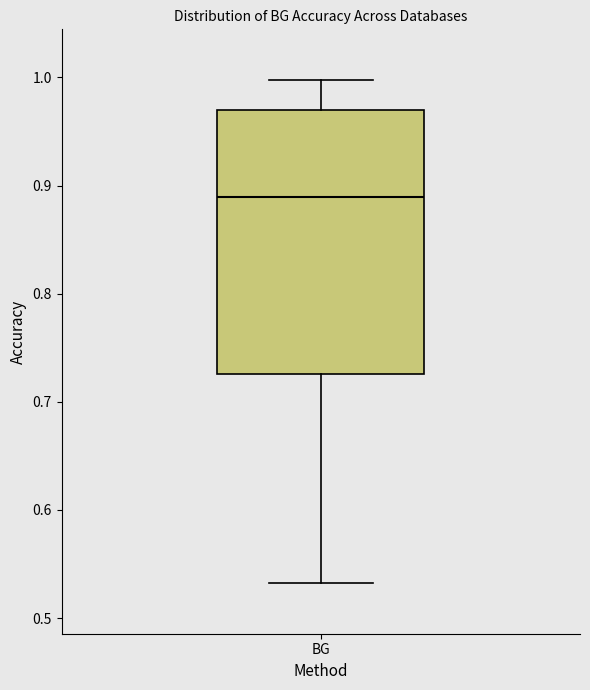

Transcribe this box plot: give where the median line is, the range the box spans, and where the two whiskers end, as read against the y-axis. The values are not printed on the chart, so give them approximately, as read against the axis.

median 0.89, box 0.73 to 0.97, whiskers 0.53 to 1.00